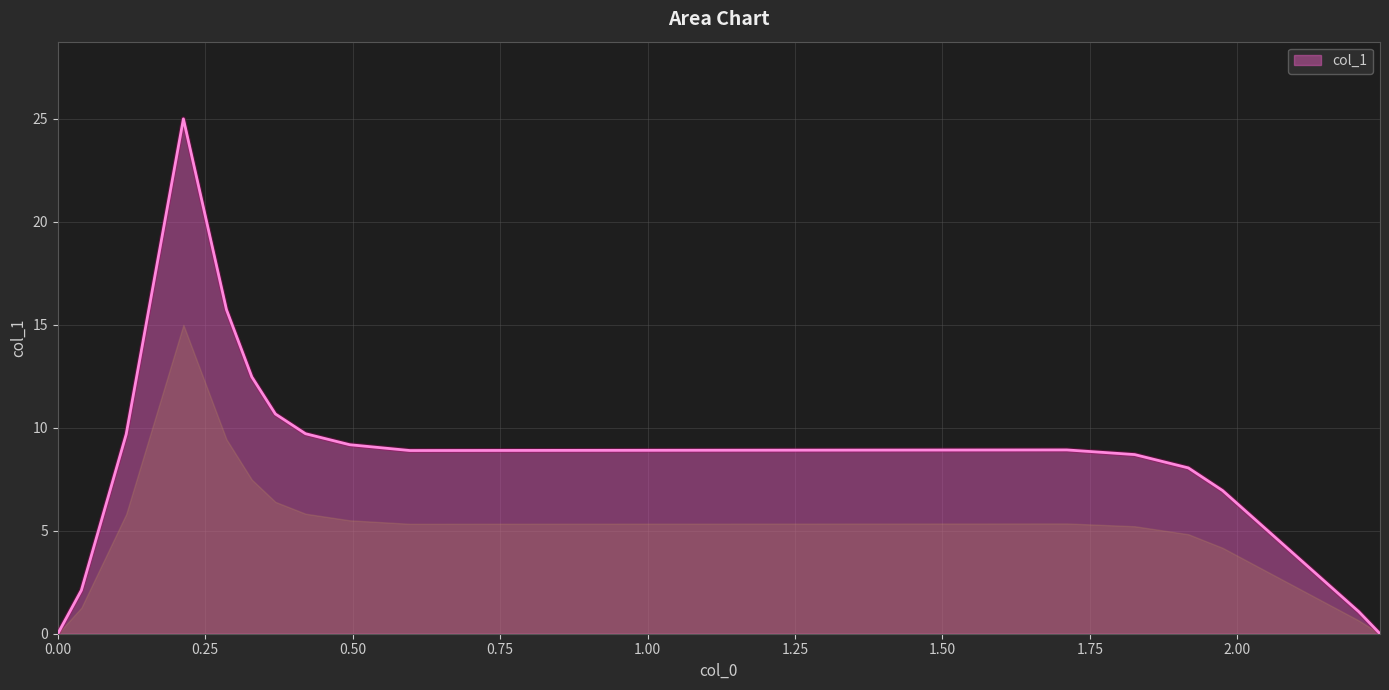

What is the maximum value shown in the chart?

25.0